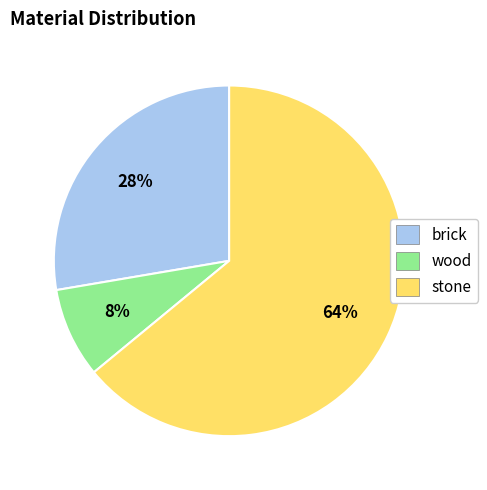

The stone slice represents 76% of the pie. True or false?

False